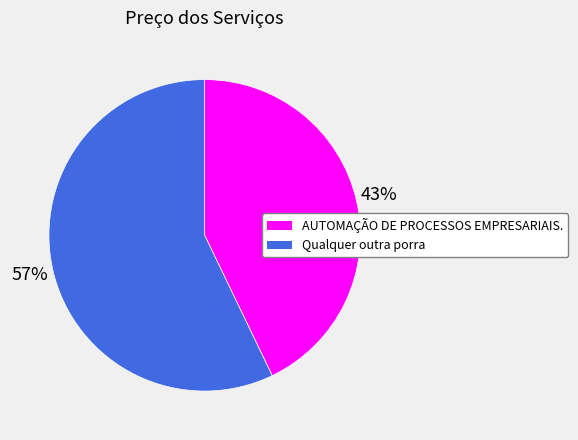

How many segments does this pie chart have?

2